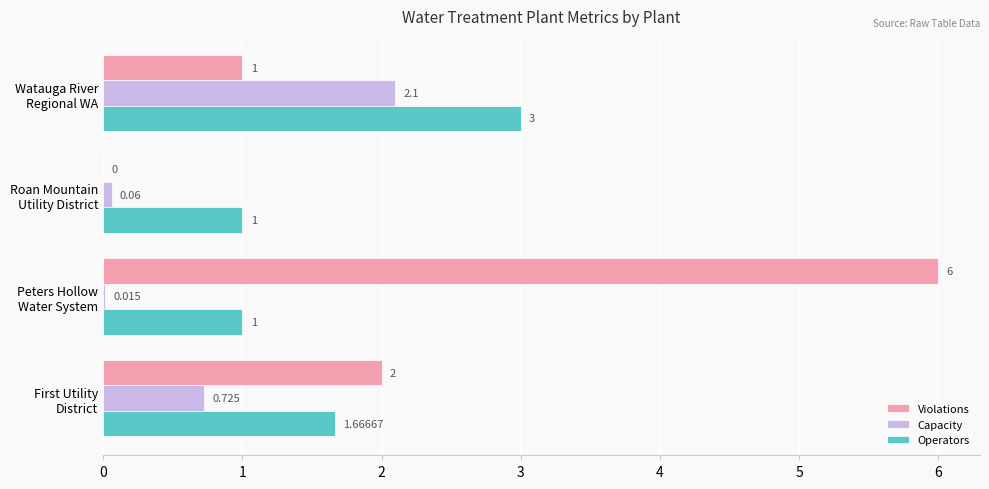

Which series has the largest total across all categories?

Violations